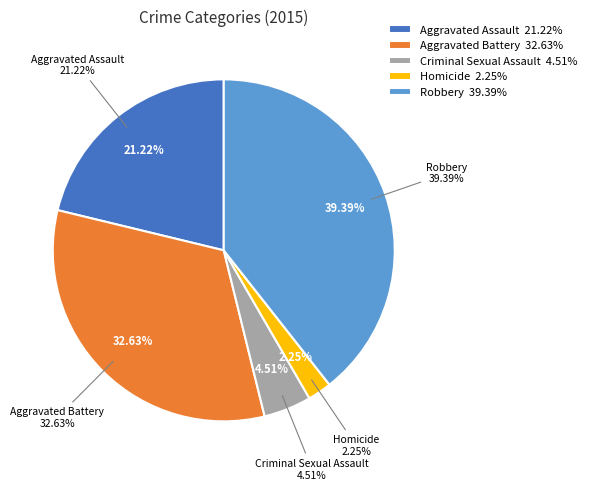

Which category has the biggest portion of the pie?

Robbery